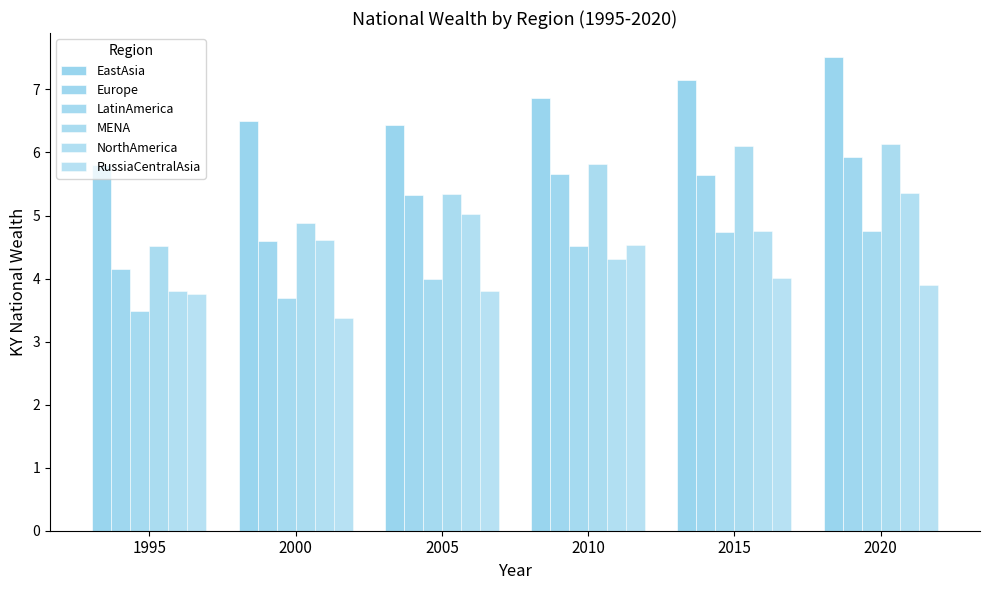

What is the sum of the NorthAmerica values at 1995 and 2005?

8.8